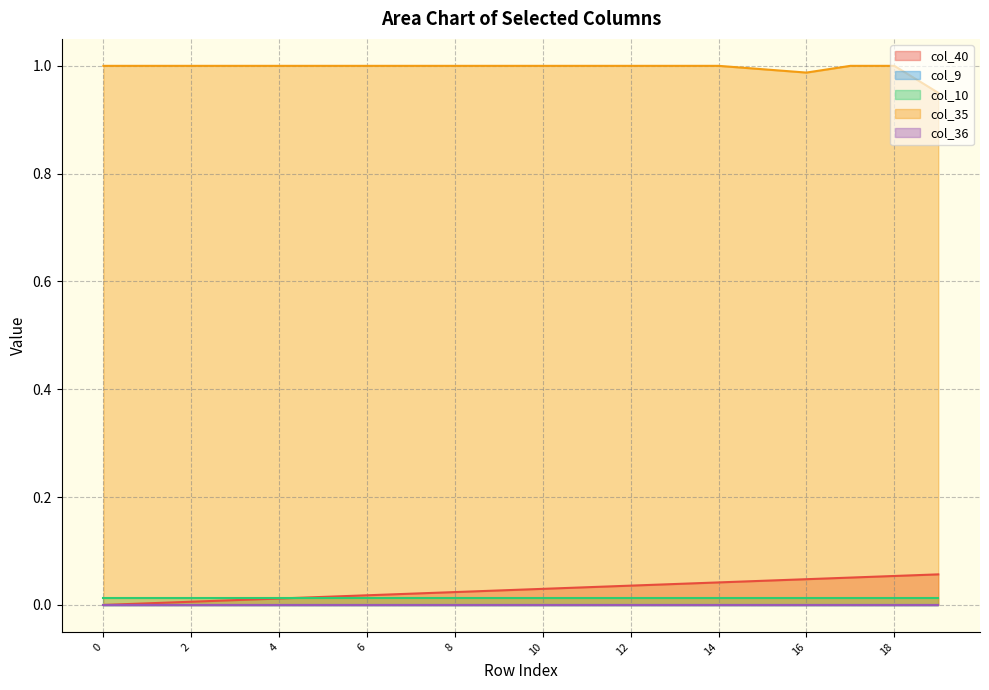

At which category does col_35 reach its first local valley?

16